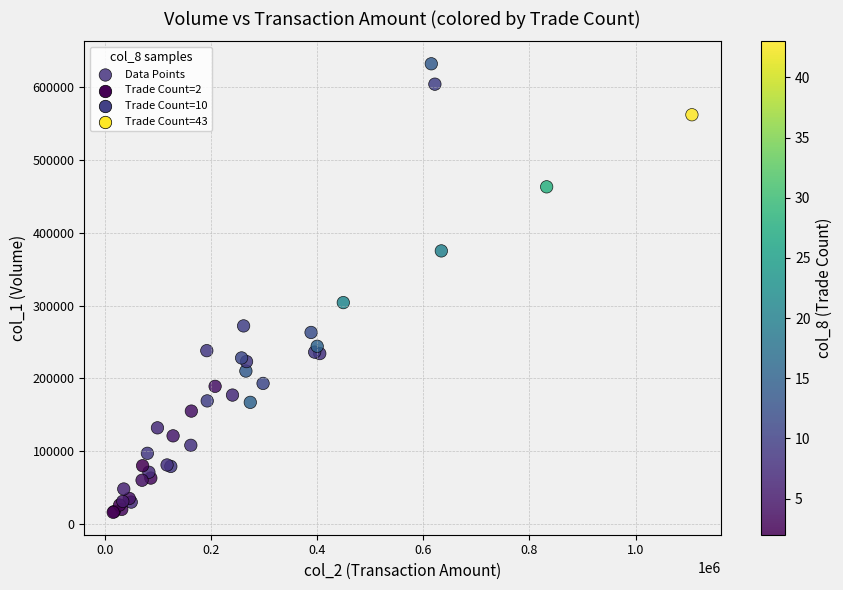

What Y value in the scatter plot is closest to 324000?

304000